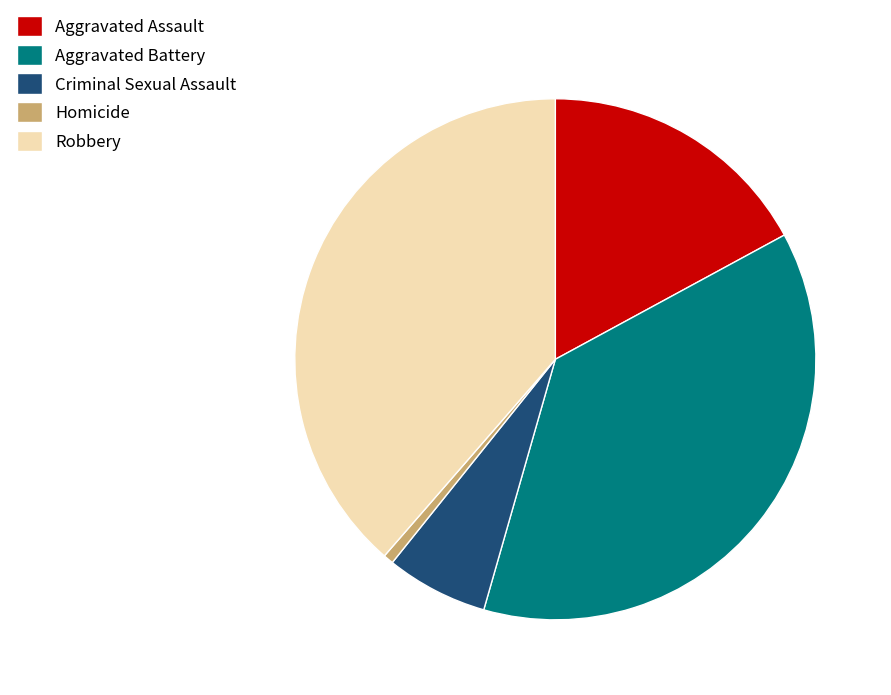

What is the ratio of the value at Criminal Sexual Assault to the value at Aggravated Assault?

0.4